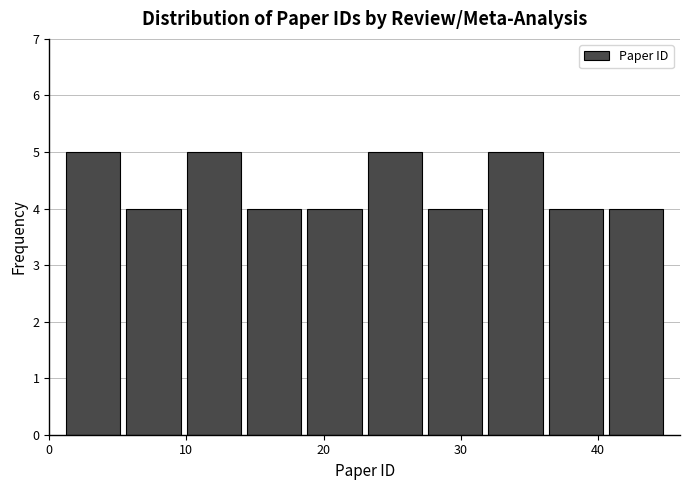

What is the height of the bar covering 1.0 to 5.4 on the x-axis? Neither the bar edges nor the heights are printed on the chart, so give them approximately, as read against the axes.

5